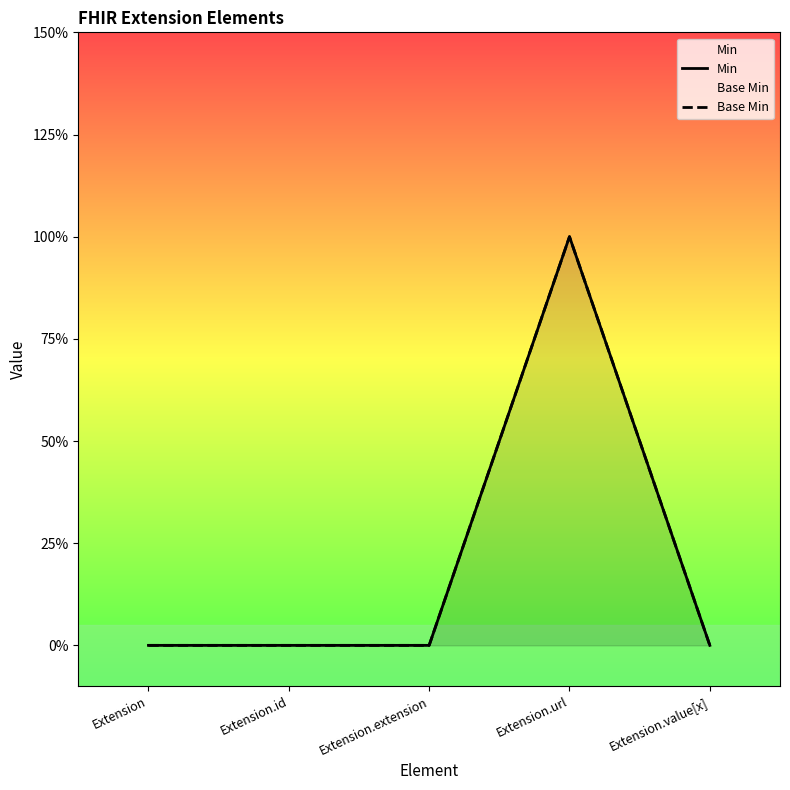

True or false: Base Min and Min intersect in this chart.

False